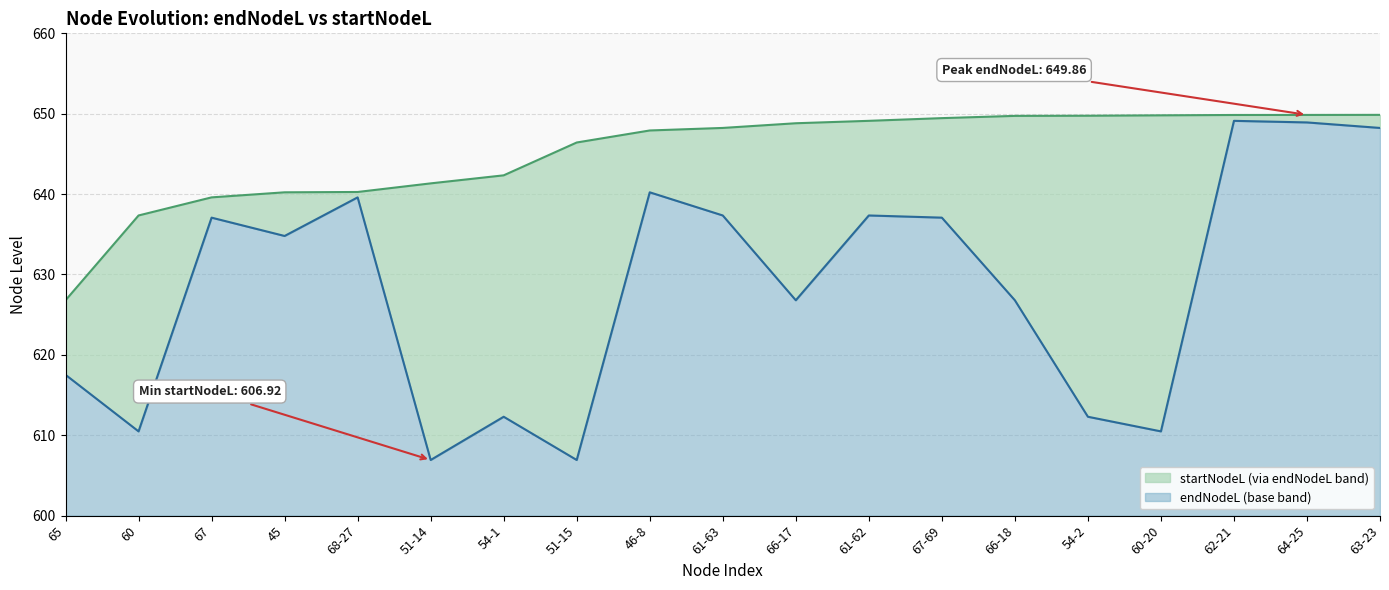

What is the label of the 12th point from the left?

61-62